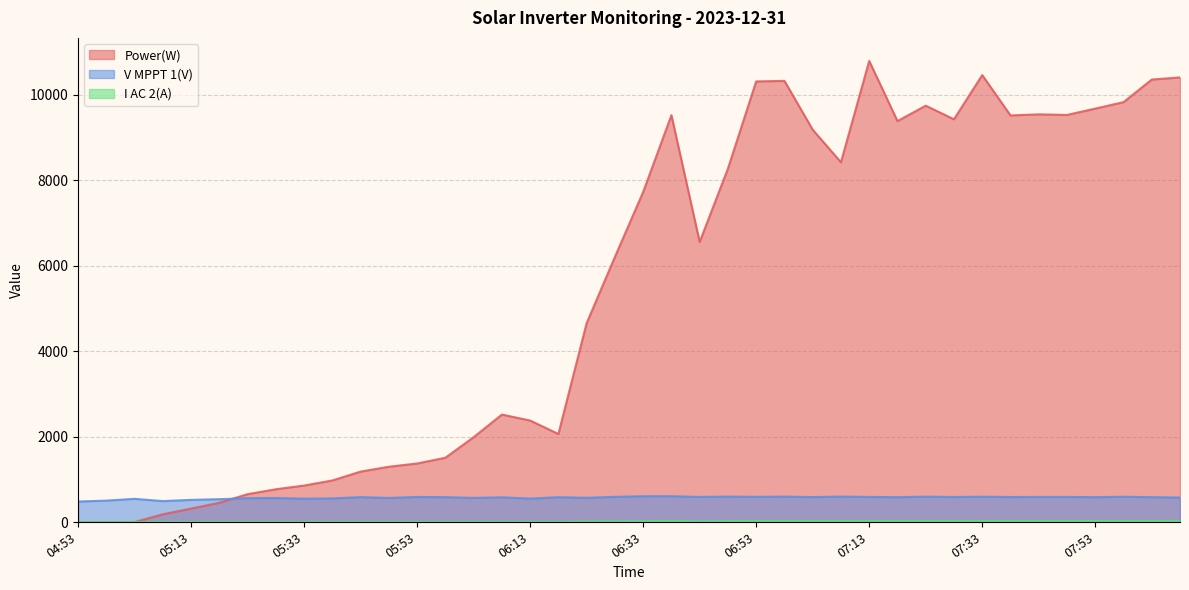

Does the chart display data point markers on the line(s)?

No